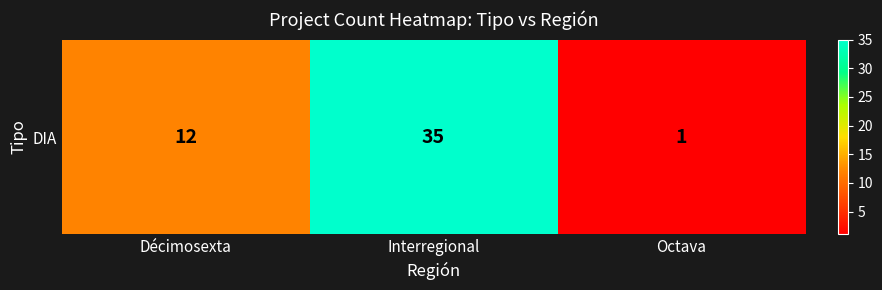

Reading left to right, what are all the values shown in this chart?

12	35	1